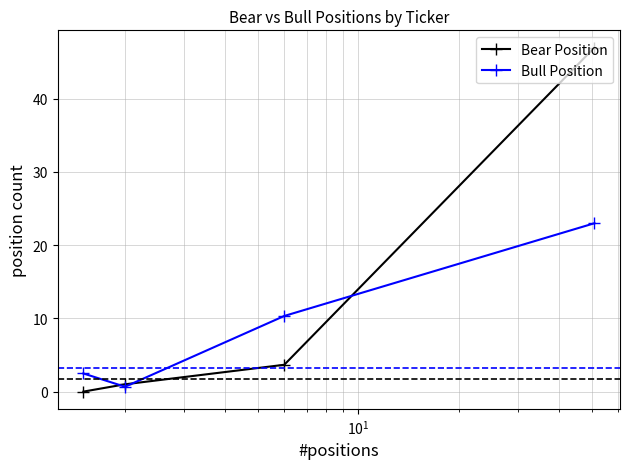

Rank the series by their maximum value, from highest to lowest.

Bear Position, Bull Position